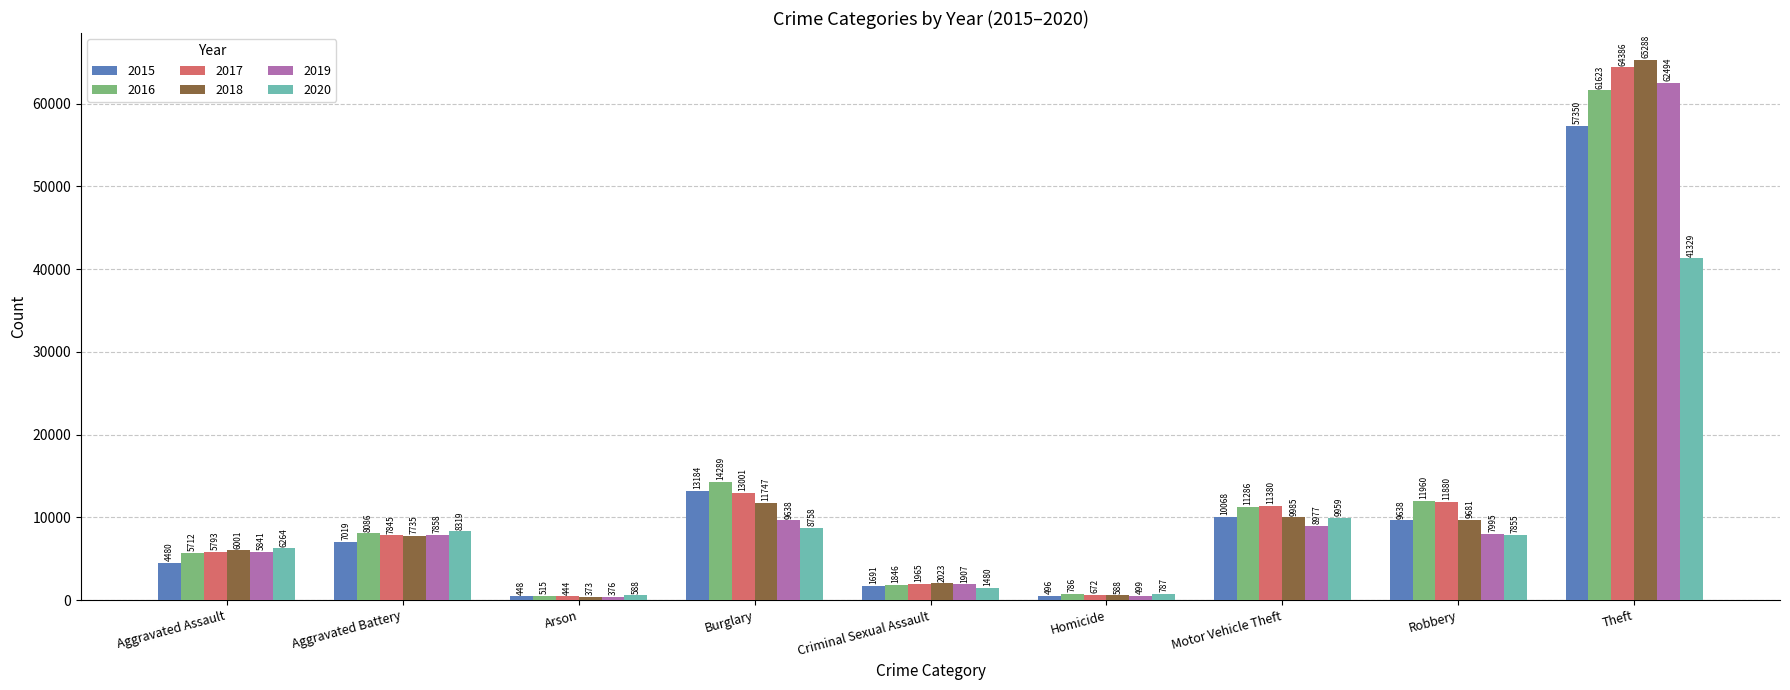

Are the bars grouped side by side (vs. stacked)?

Yes